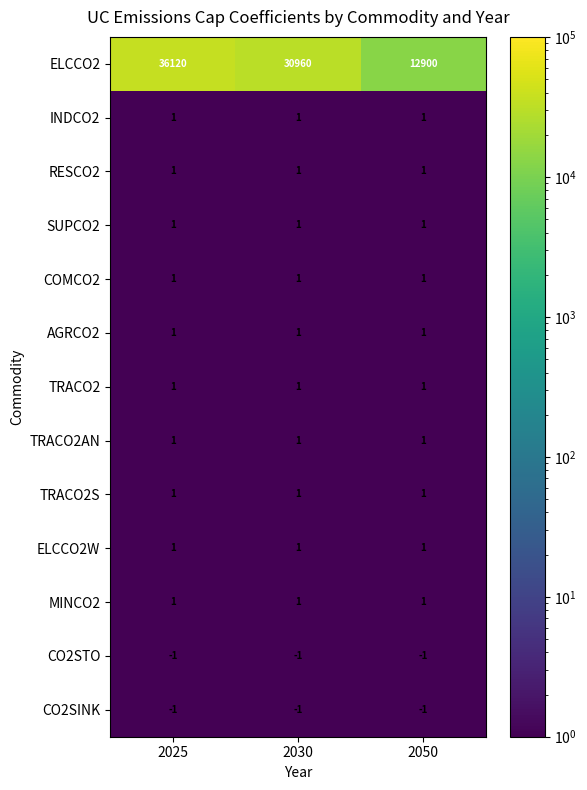

At how many categories does at least one series exceed 4642?

3